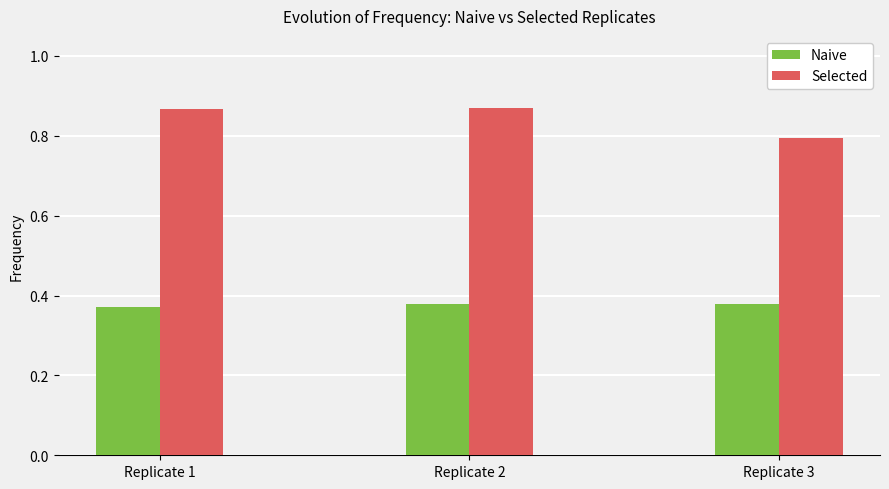

True or false: Naive has a value of 0.6 at Replicate 2.

False